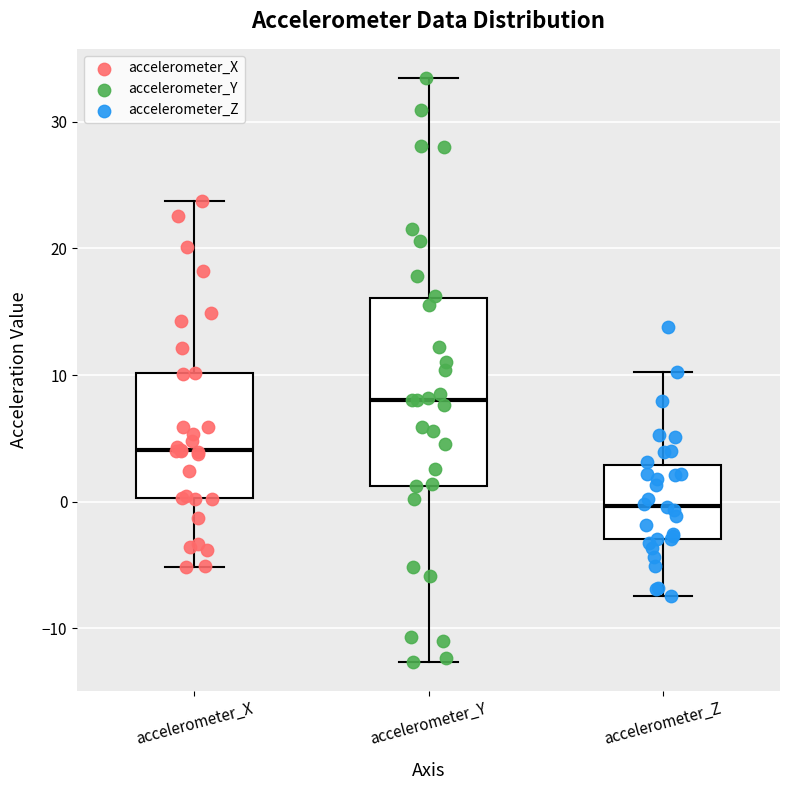

Where is the lower edge of the box for accelerometer_Z on the y-axis? The values are not printed on the chart, so give them approximately, as read against the axis.

-3